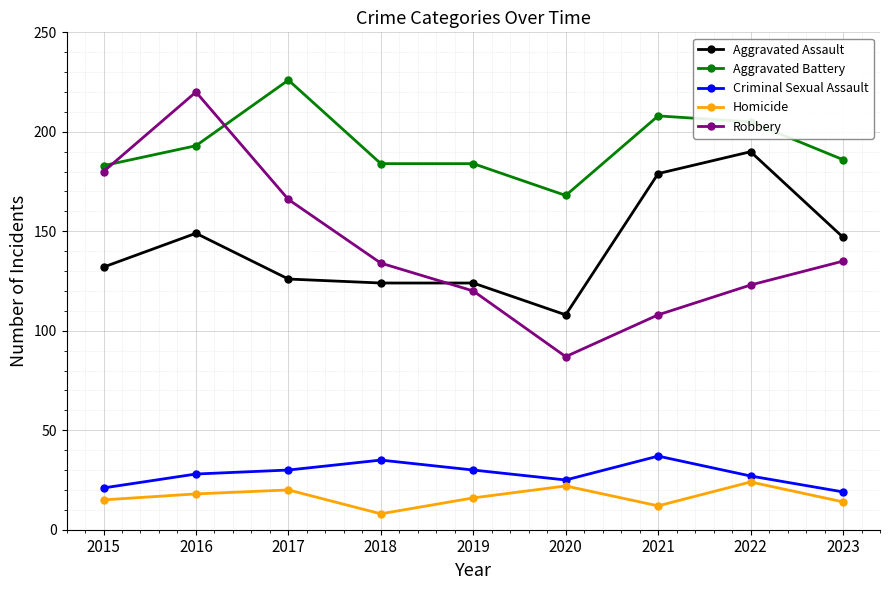

The value of Homicide at 2021 is 3. True or false?

False